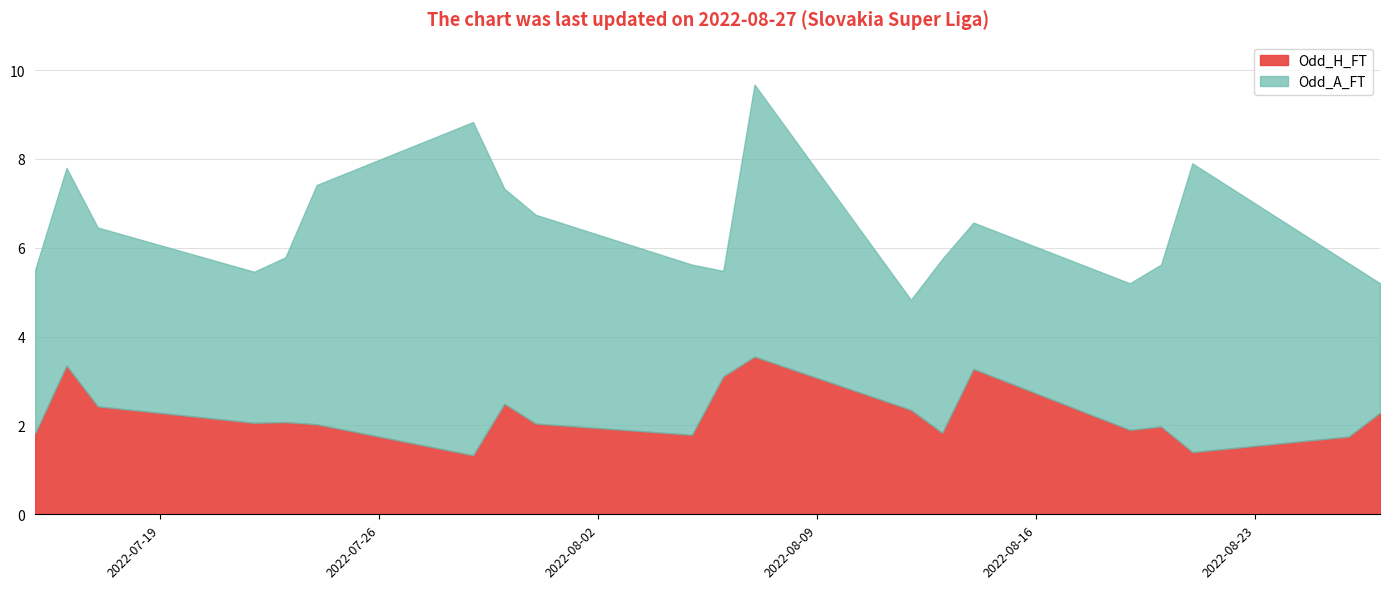

What is the maximum value for Odd_H_FT?

3.6